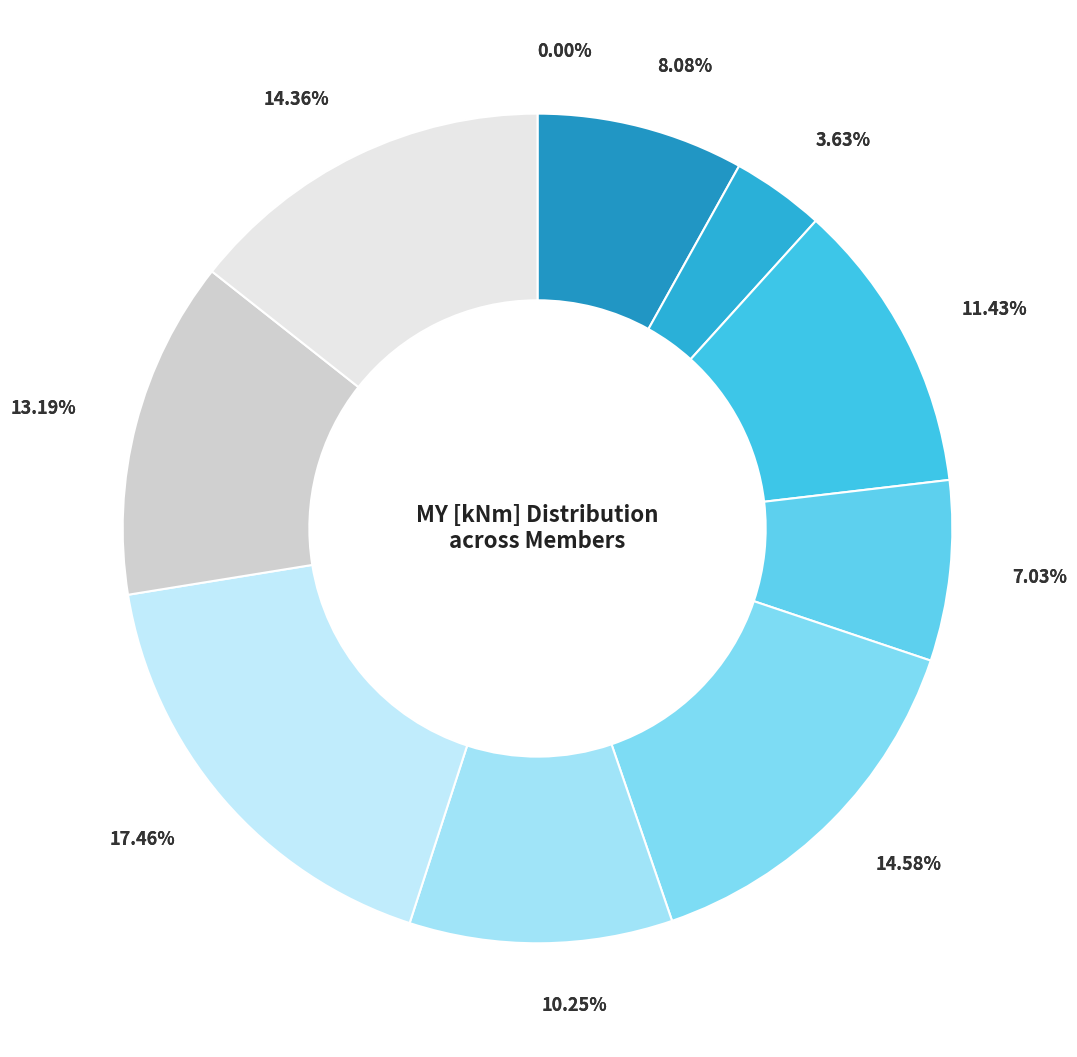

How much of the chart is everything except NR=2000002 Xi=0?

96.4%